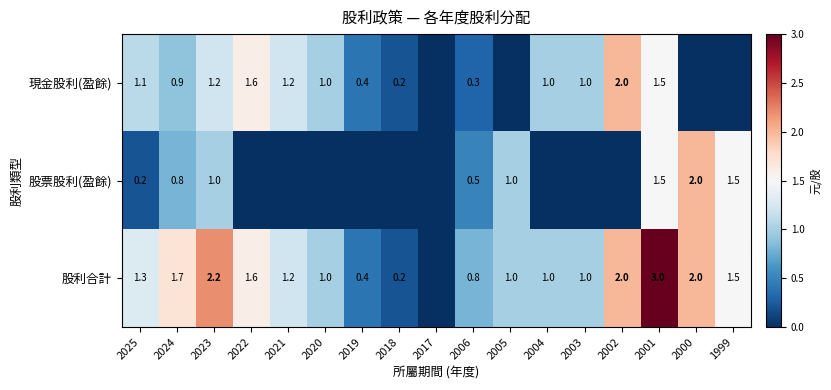

At which category is the sum across all series the highest?

2001